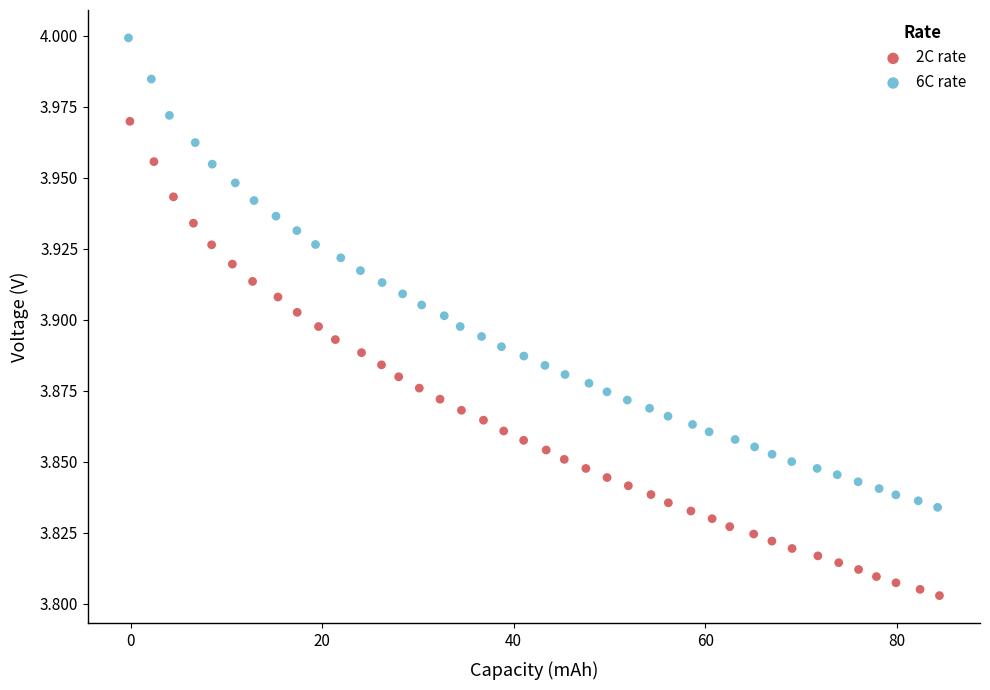

Which series has the largest Y range (max minus min)?

2C rate